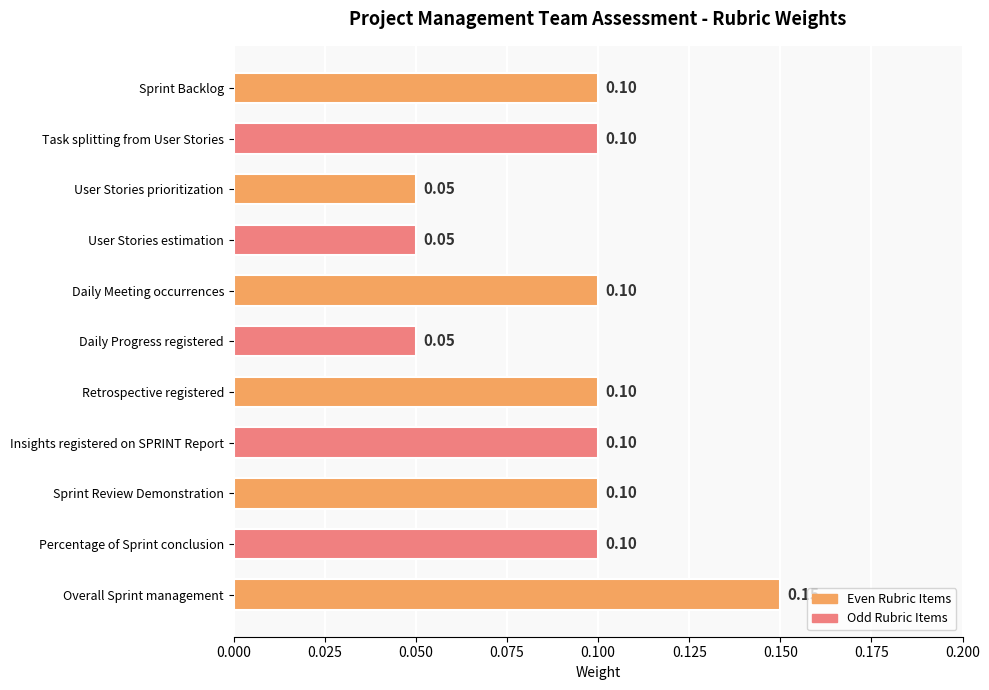

Which label corresponds to the largest value in the chart?

Overall Sprint management